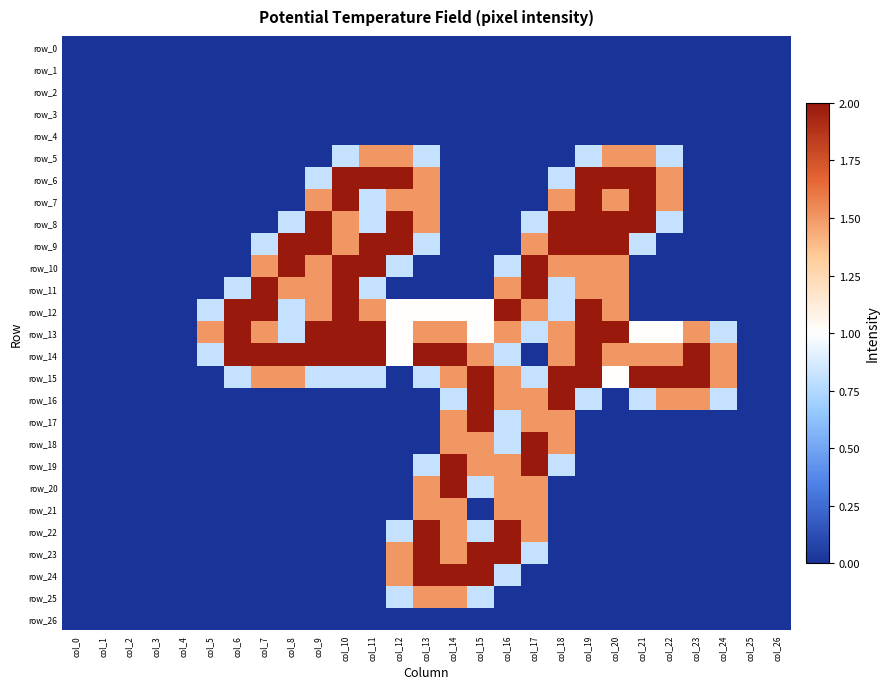

At which label is row_24 closest to 1?

col_16